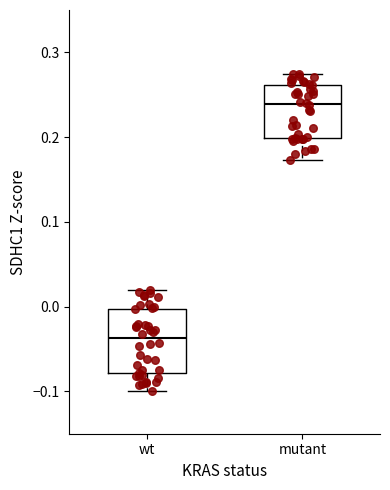

Reading left to right, transcribe this box plot: for each box, give where its median line is, the range the box spans, and where its two whiskers end, as read against the y-axis. The values are not printed on the chart, so give them approximately, as read against the axis.

wt: median -0.04, box -0.08 to 0.00, whiskers -0.10 to 0.02
mutant: median 0.24, box 0.20 to 0.26, whiskers 0.17 to 0.27